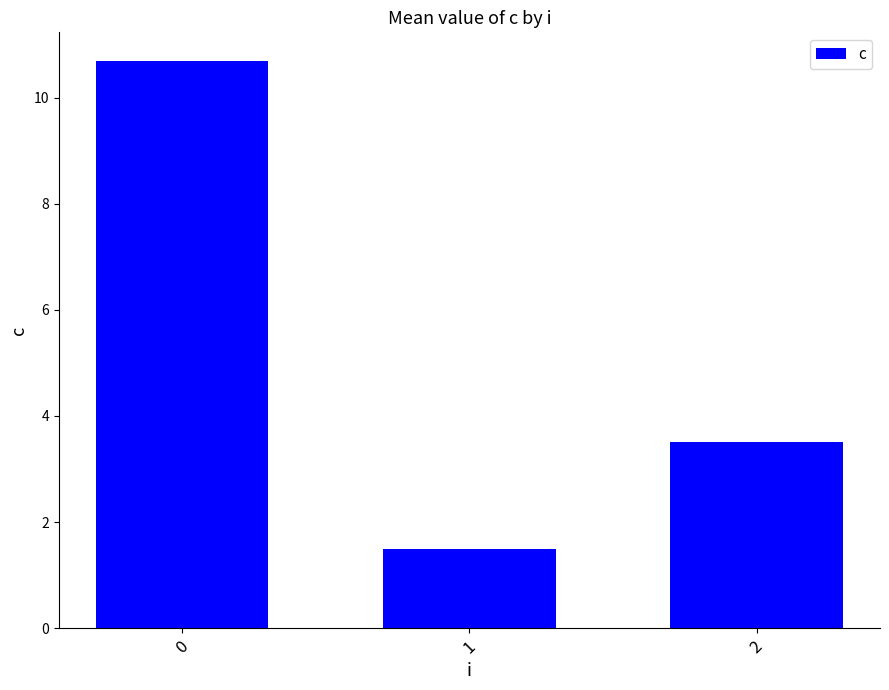

True or false: the data shows 1.5 at 1.

True